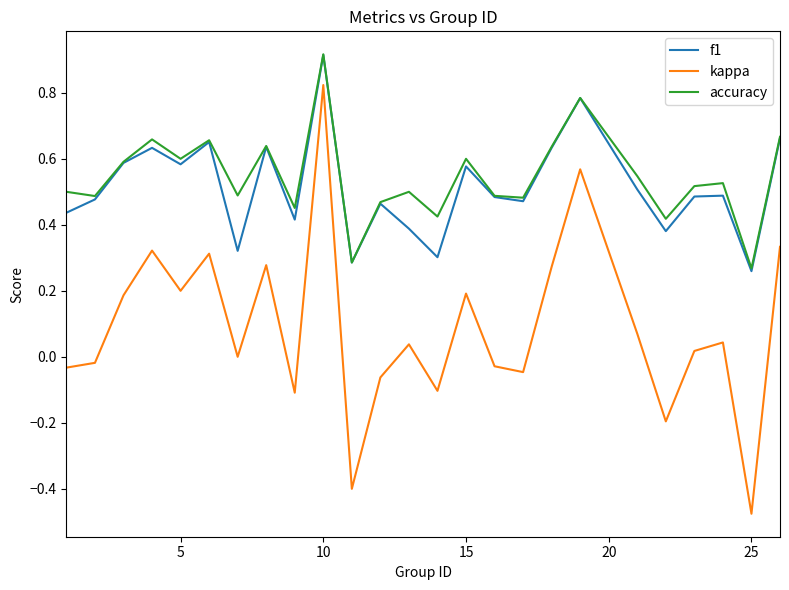

True or false: kappa and accuracy intersect in this chart.

False